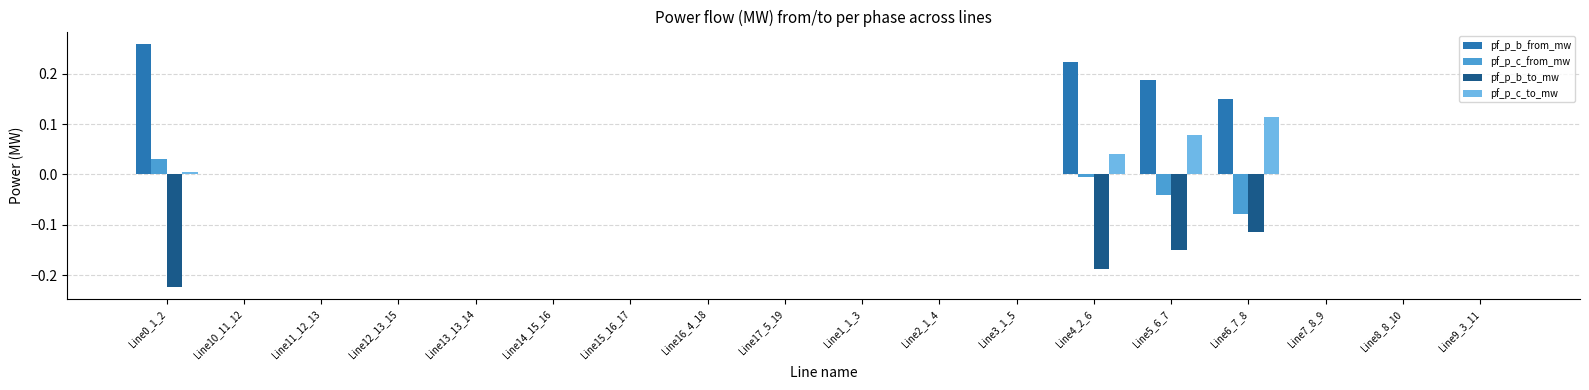

Is it true that pf_p_c_to_mw equals -0.1 at Line14_15_16?

False